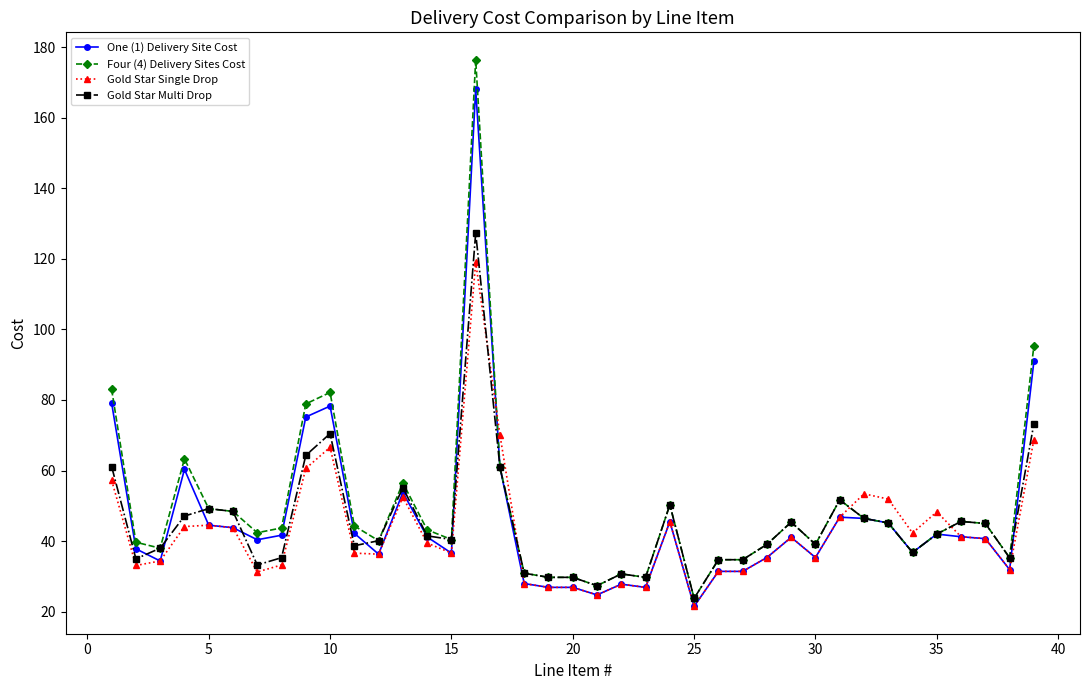

What is the value of the Gold Star Single Drop point at the 18th from the left?

28.0